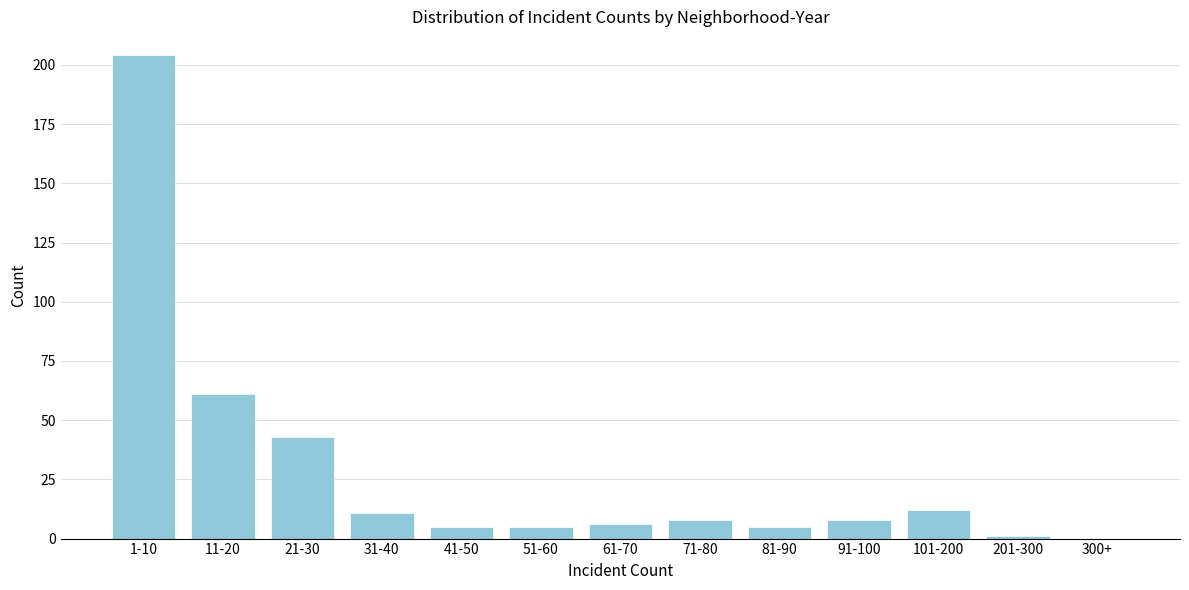

Reading left to right, list all the values displayed in this chart.

1-10=204	11-20=61	21-30=43	31-40=11	41-50=5	51-60=5	61-70=6	71-80=8	81-90=5	91-100=8	101-200=12	201-300=1	300+=0